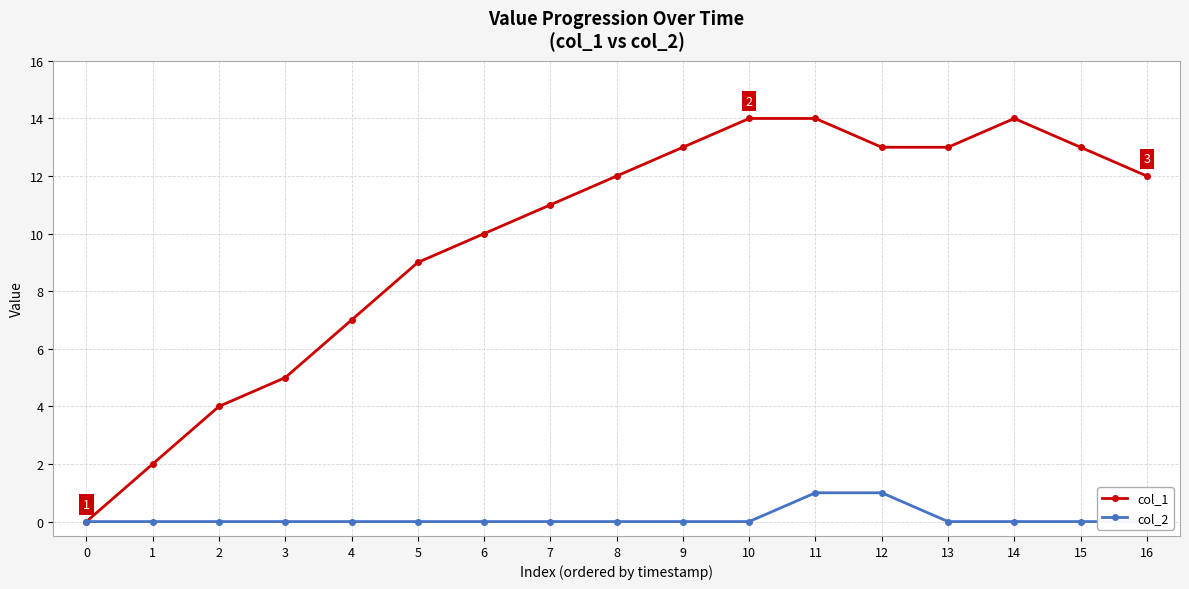

Reading left to right, transcribe all the data shown in this chart.

col_1: 0	2	4	5	7	9	10	11	12	13	14	14	13	13	14	13	12
col_2: 0	0	0	0	0	0	0	0	0	0	0	1	1	0	0	0	0